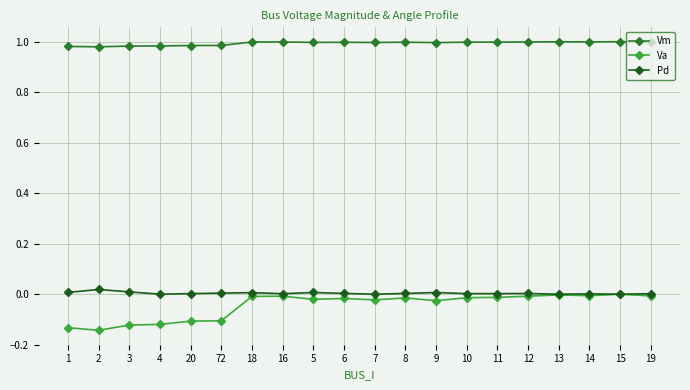

At how many categories does at least one series exceed 0?

20